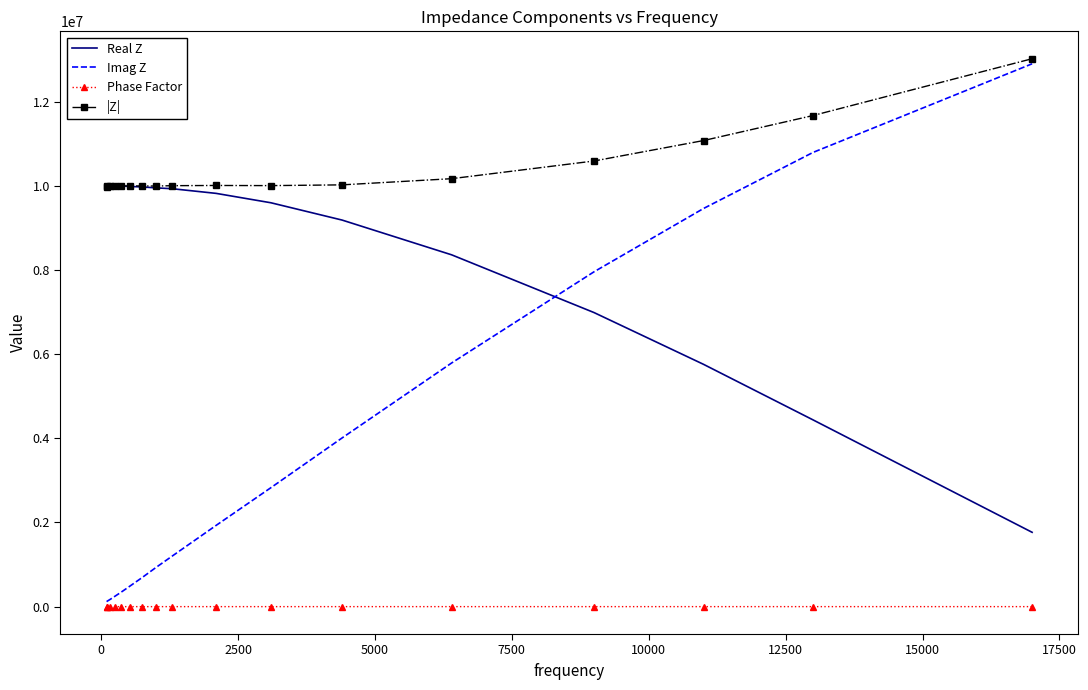

Which series has the largest range (max minus min)?

Imag Z